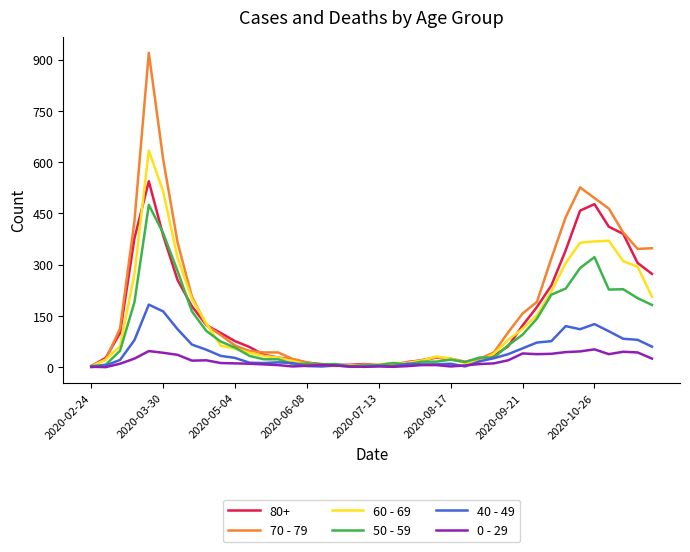

List the series in order of their peak value, highest first.

70 - 79, 60 - 69, 80+, 50 - 59, 40 - 49, 0 - 29